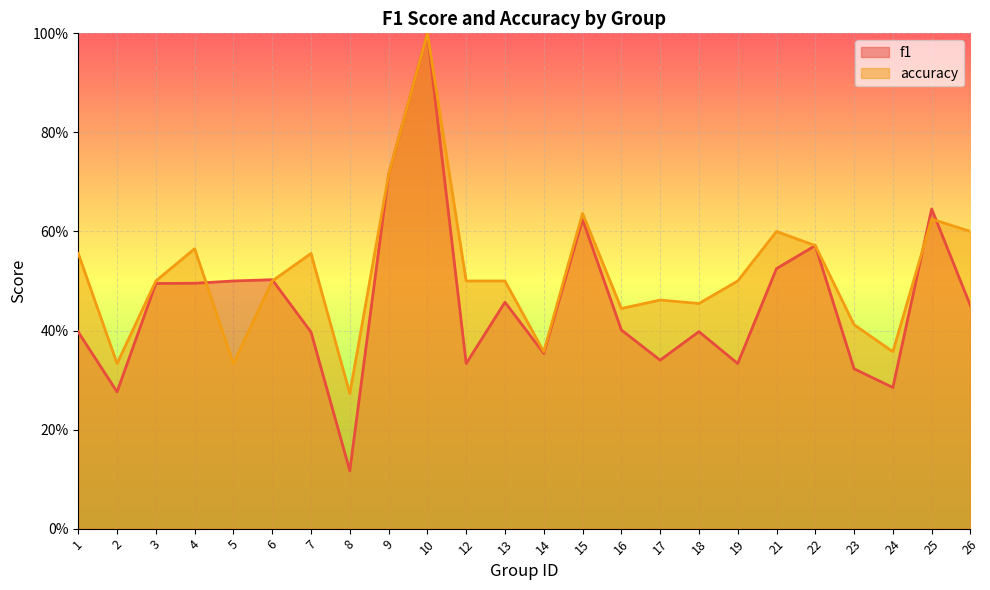

At 18, list the series in order from largest to smallest.

accuracy, f1